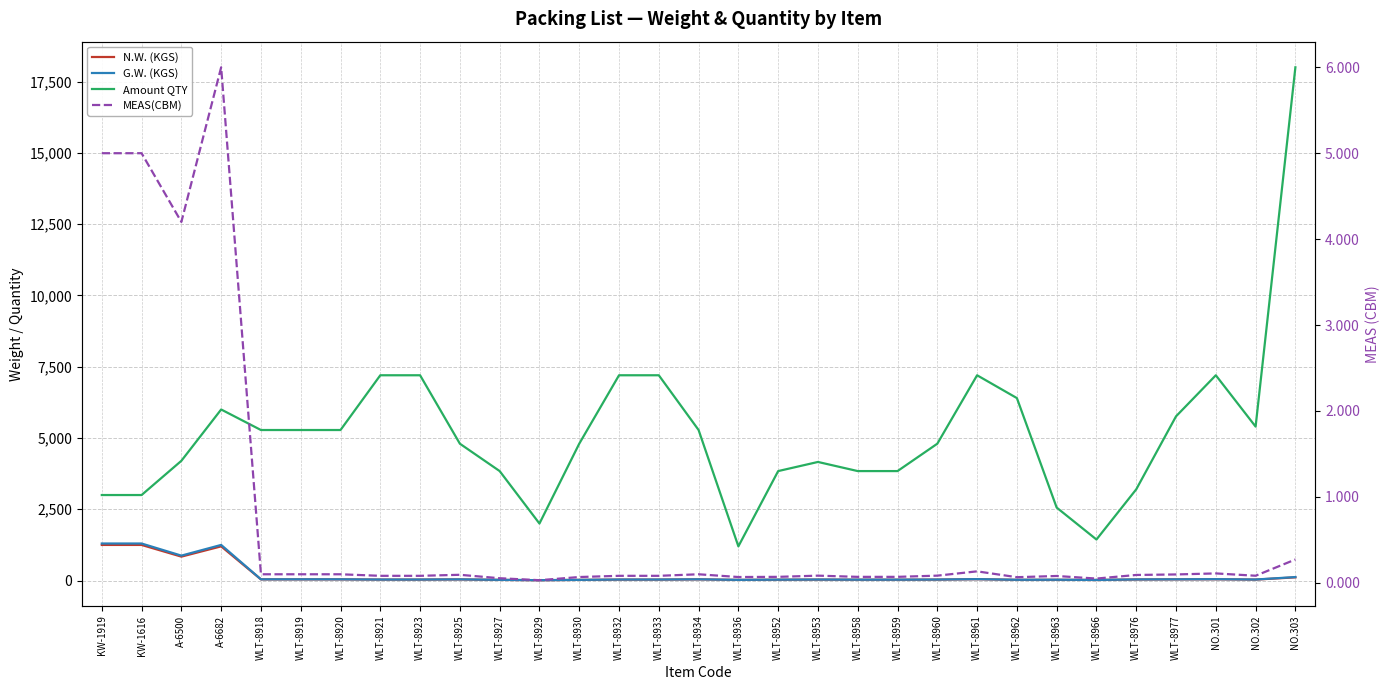

List the labels in order of G.W. (KGS) value, largest first.

KW-1919, KW-1616, A-6682, A-6500, NO.303, WLT-8961, NO.301, WLT-8918, WLT-8919, WLT-8920, WLT-8934, WLT-8977, WLT-8925, WLT-8976, NO.302, WLT-8921, WLT-8923, WLT-8932, WLT-8933, WLT-8953, WLT-8960, WLT-8952, WLT-8958, WLT-8959, WLT-8963, WLT-8962, WLT-8927, WLT-8930, WLT-8936, WLT-8966, WLT-8929